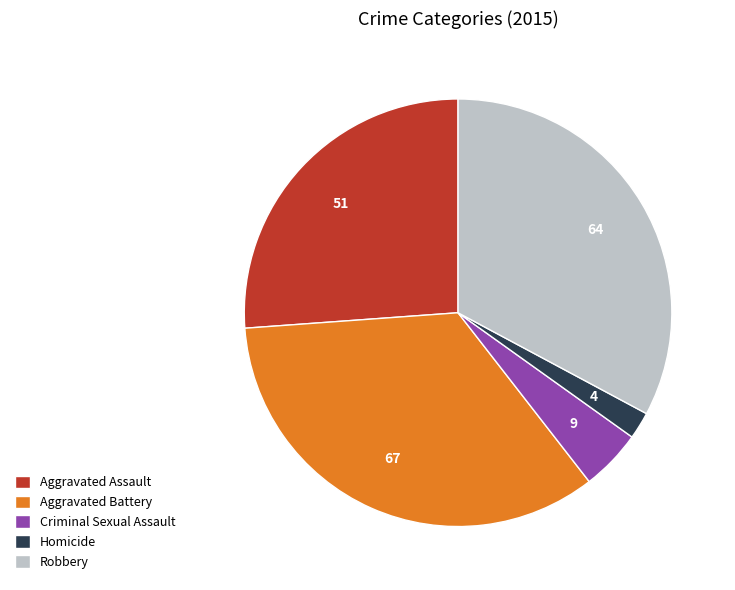

Which slice is the largest?

Aggravated Battery